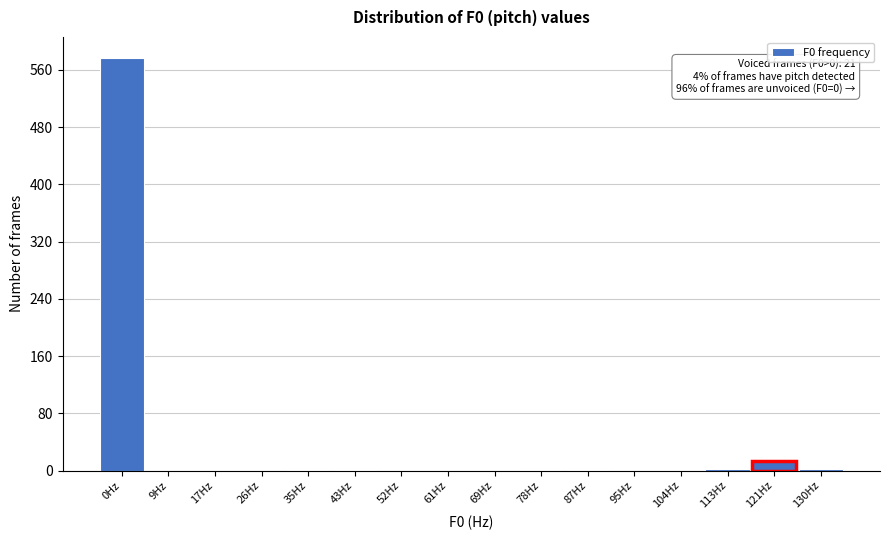

The value at 17Hz is 0. True or false?

True